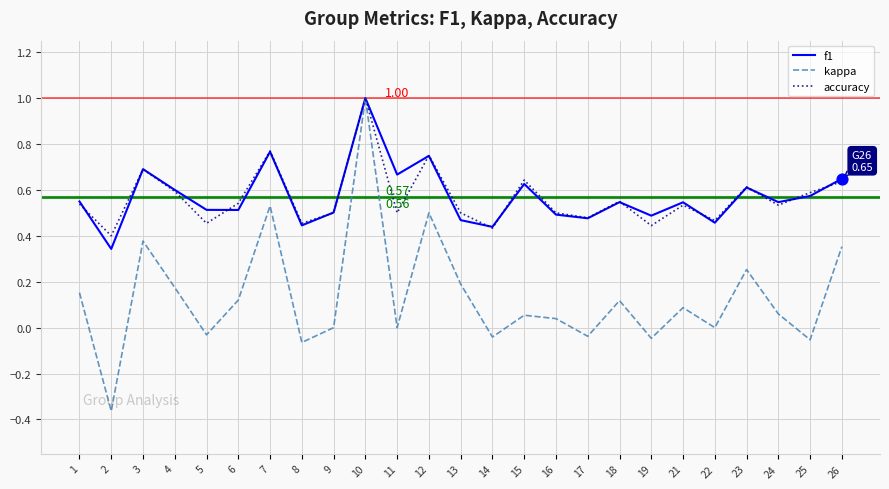

At which category is the sum across all series the highest?

10